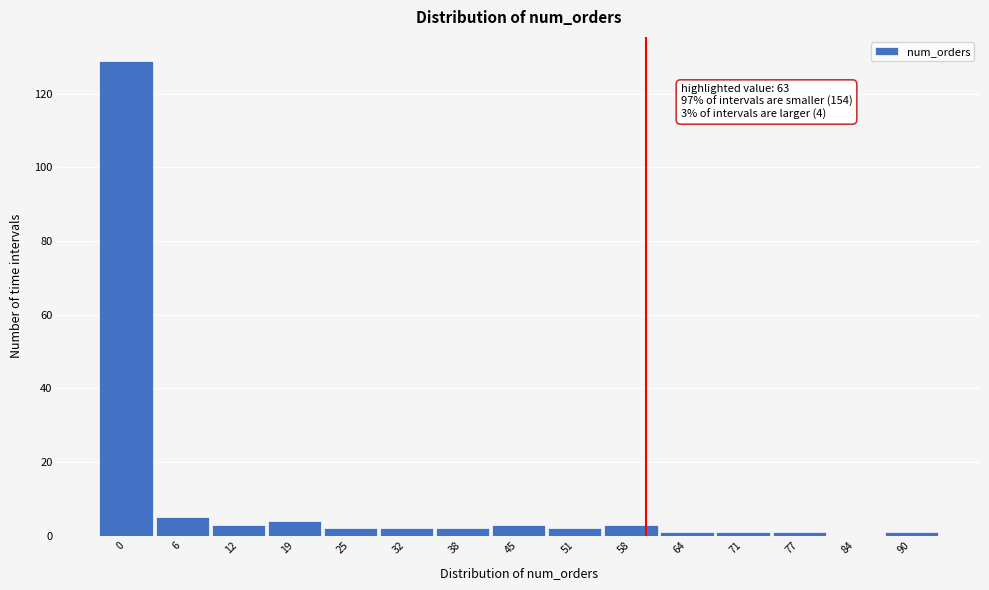

Reading right to left, extract all data points from this chart.

90=1	84=0	77=1	71=1	64=1	58=3	51=2	45=3	38=2	32=2	25=2	19=4	12=3	6=5	0=129